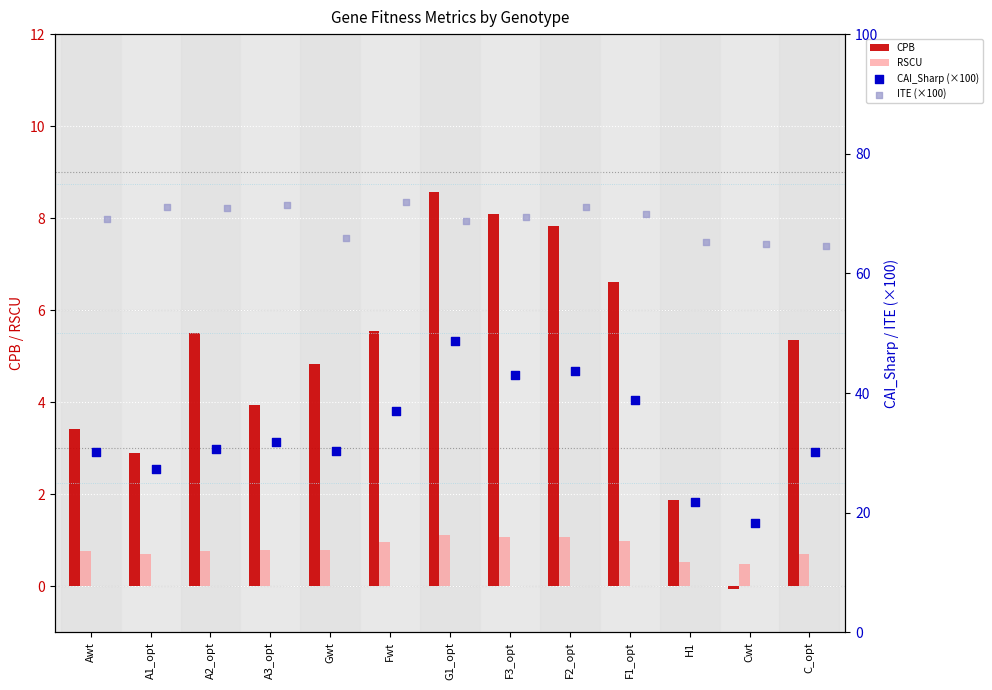

Which series reaches the minimum Y coordinate?

CPB